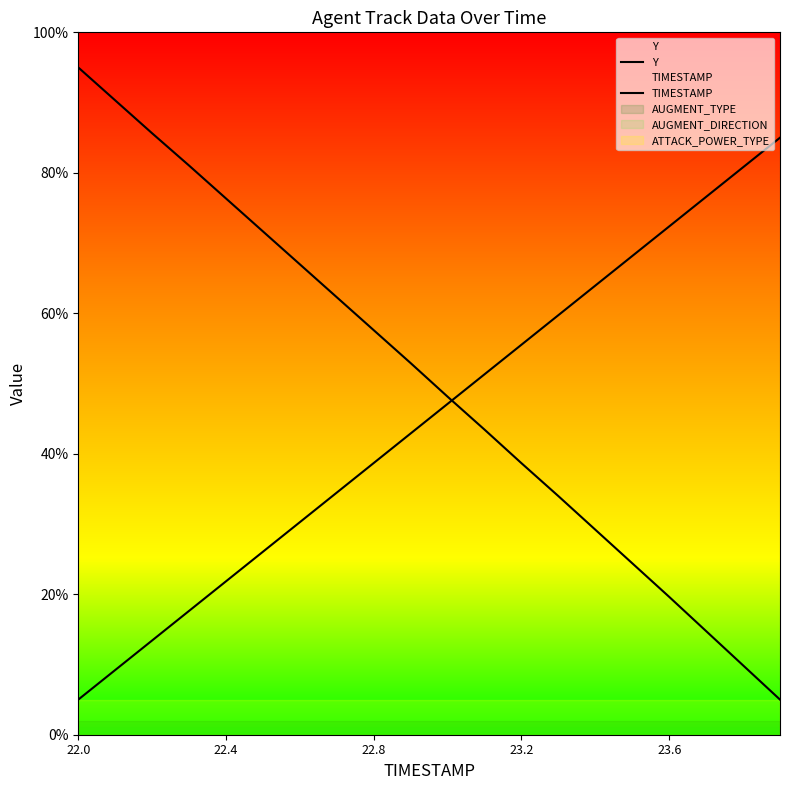

What is the difference between the maximum and minimum values in the Y series?

90.0